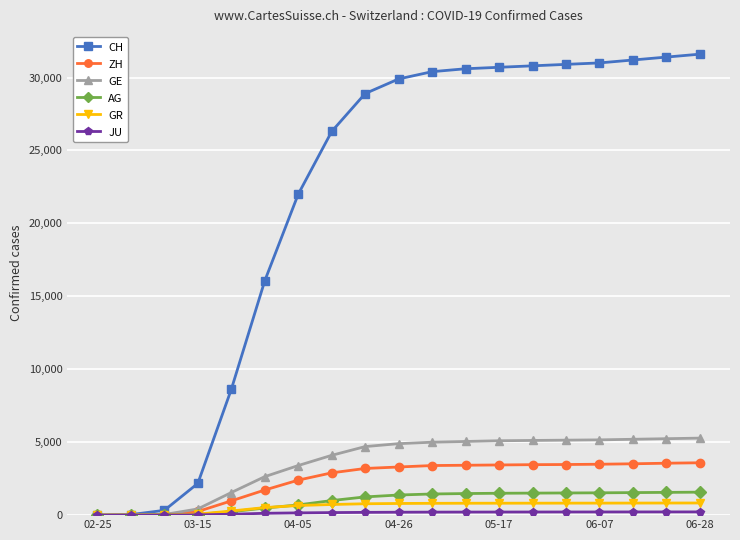

What is the maximum value for GE?

5280